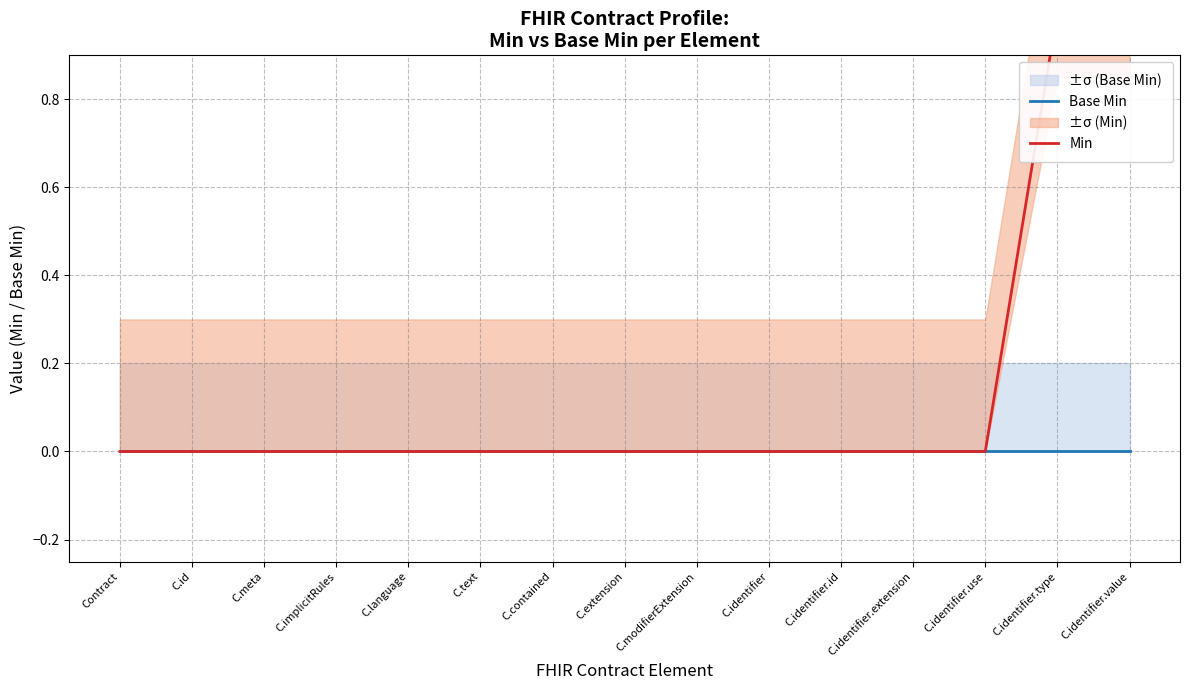

How many lines are shown in the chart?

2